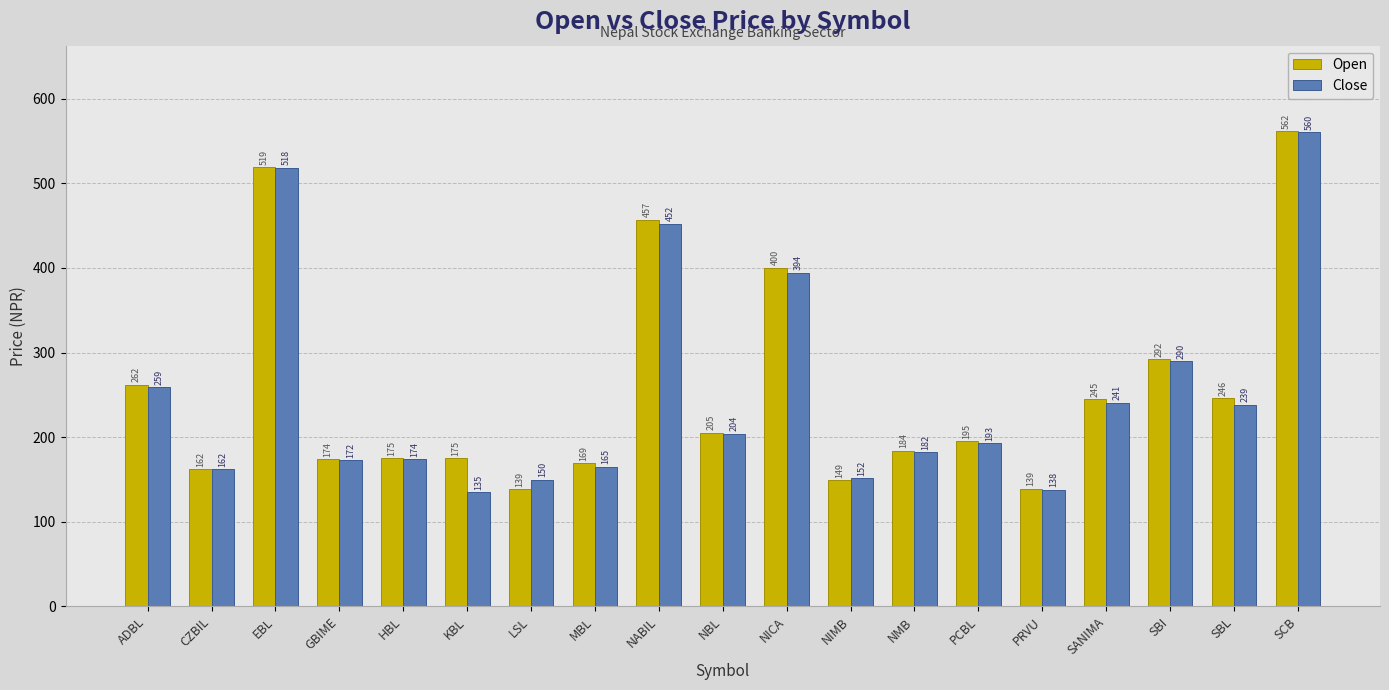

What is the difference between the maximum and minimum values in the Open series?

422.8